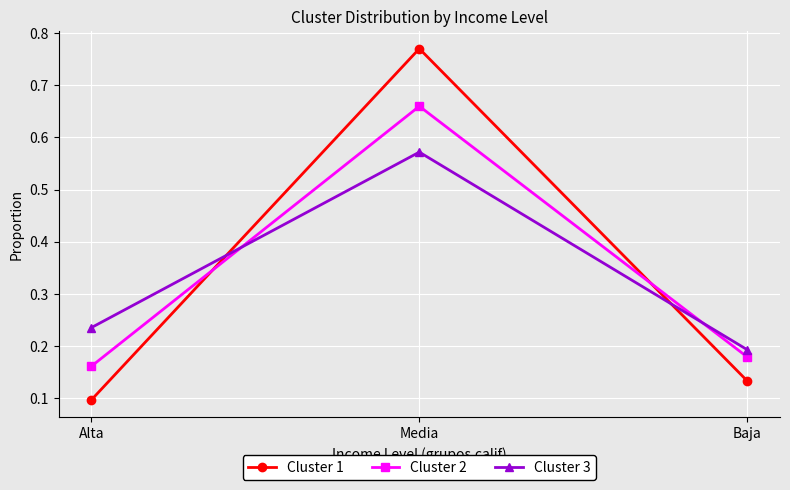

Which series has the widest spread of values?

Cluster 1